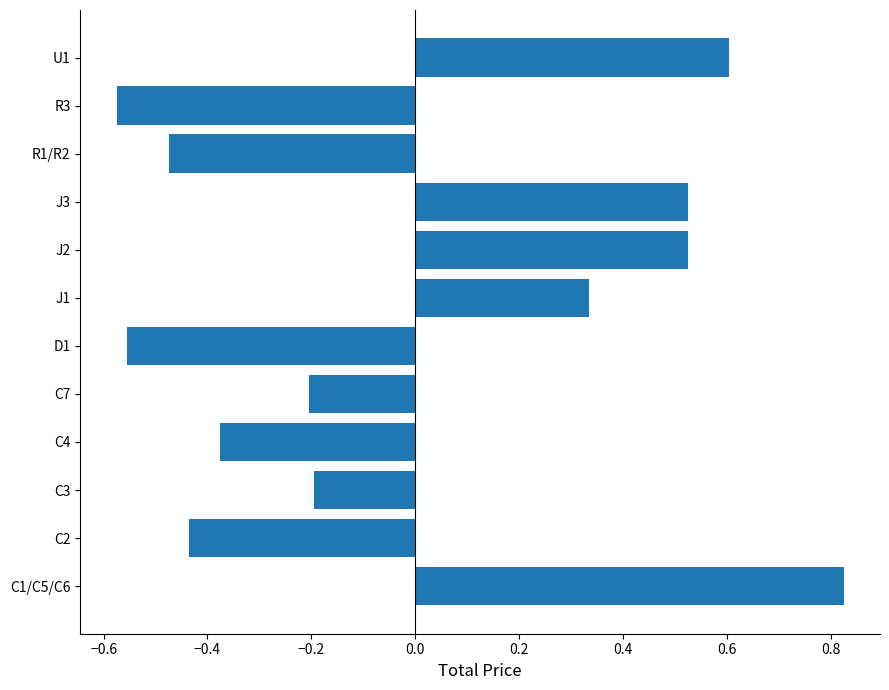

What value does the data have at U1?

0.6